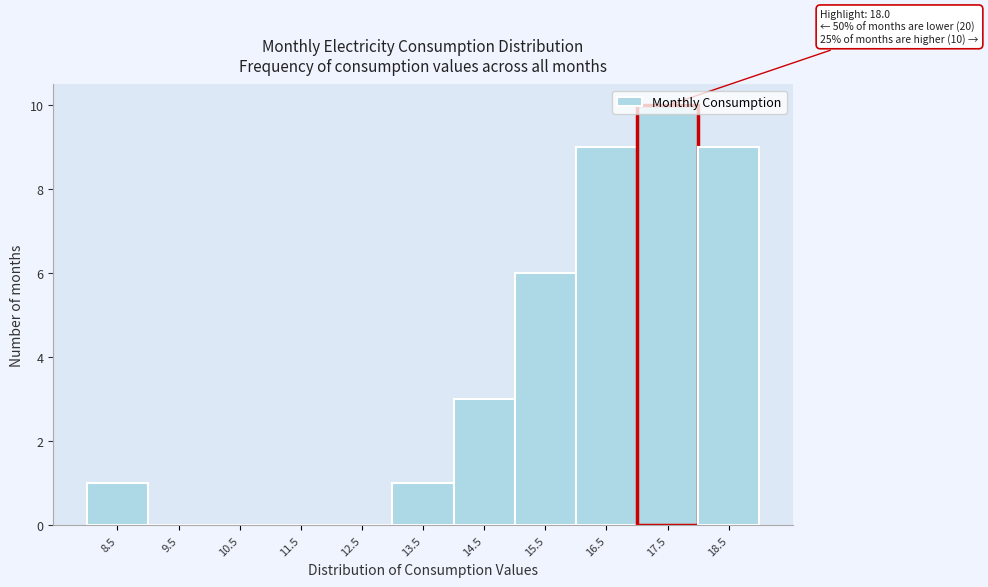

The chart shows a value of 13 at 16.5. True or false?

False